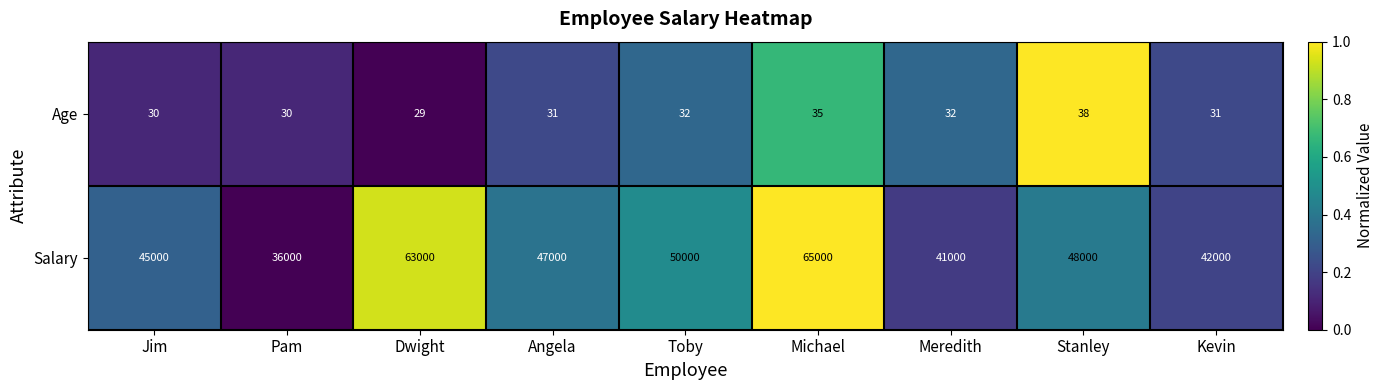

List the series in order of their overall mean, highest first.

Salary, Age